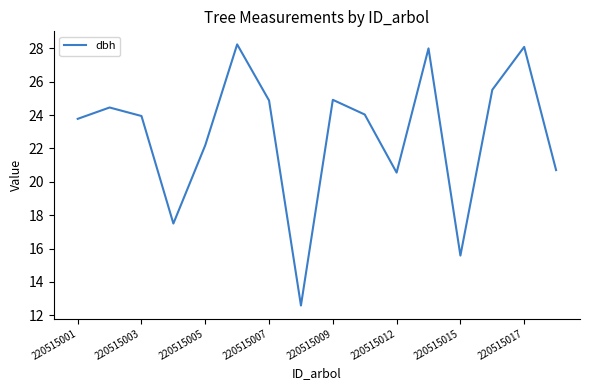

What is the greatest value displayed?

28.2